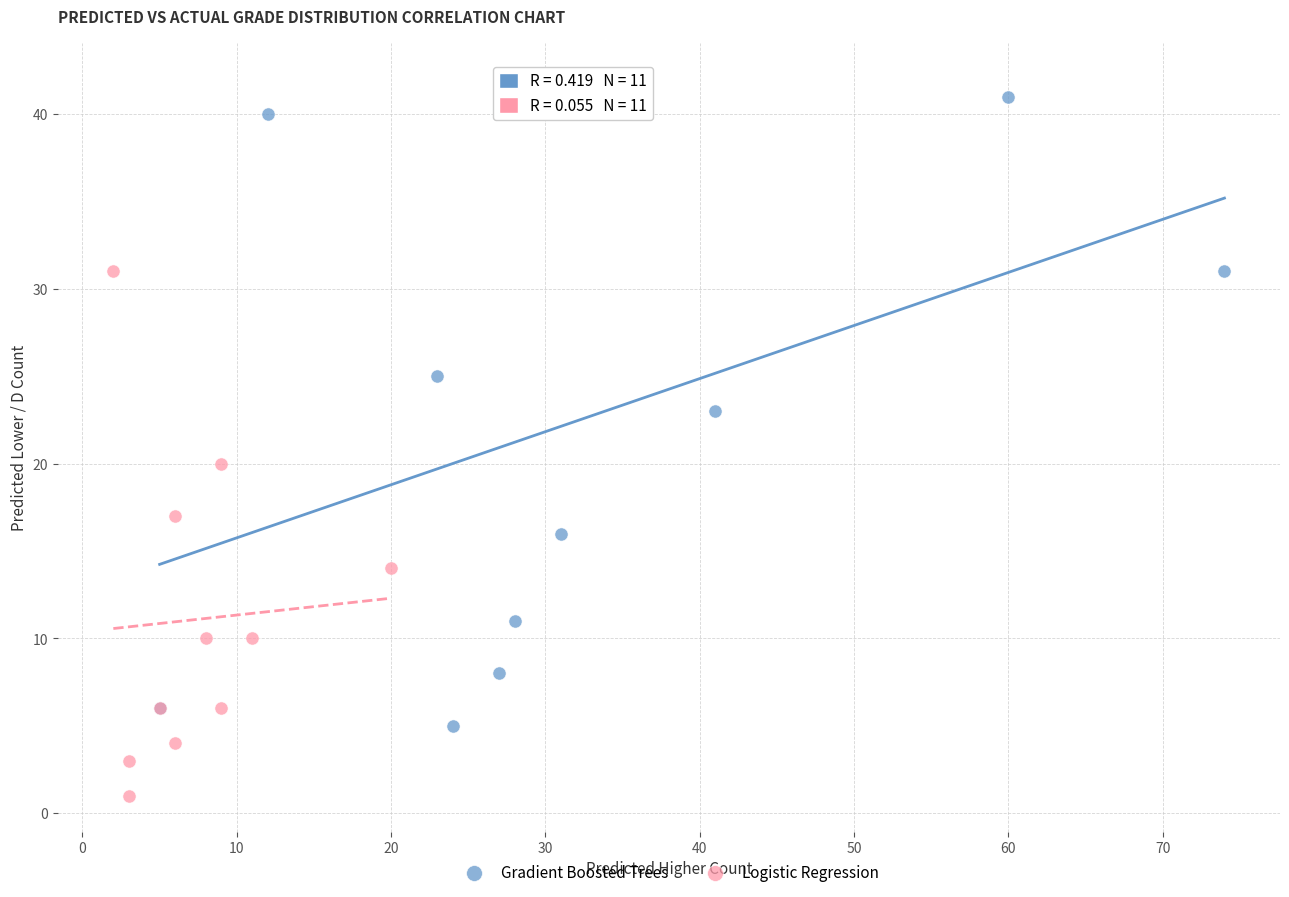

Which series reaches the minimum Y coordinate?

Logistic Regression